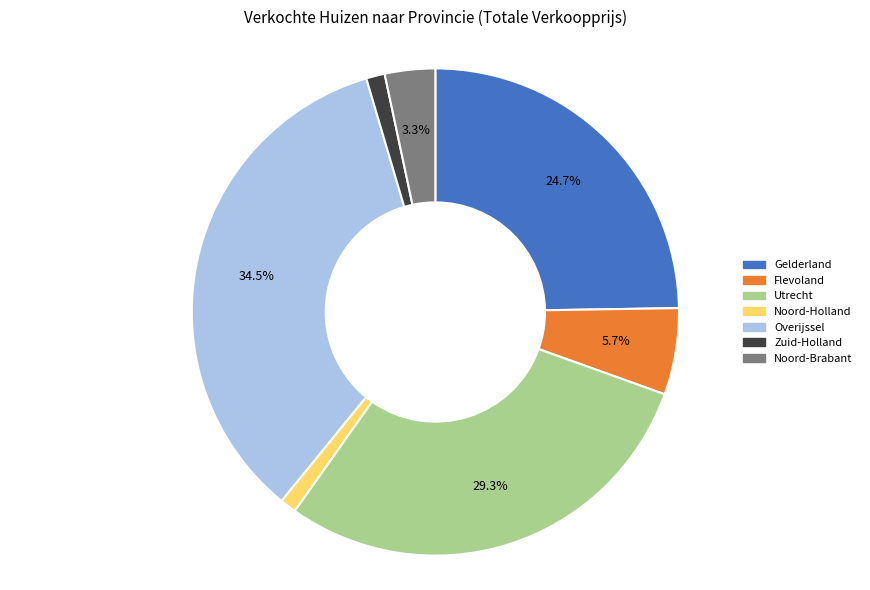

To the nearest percent, what is the average slice percentage?

14%